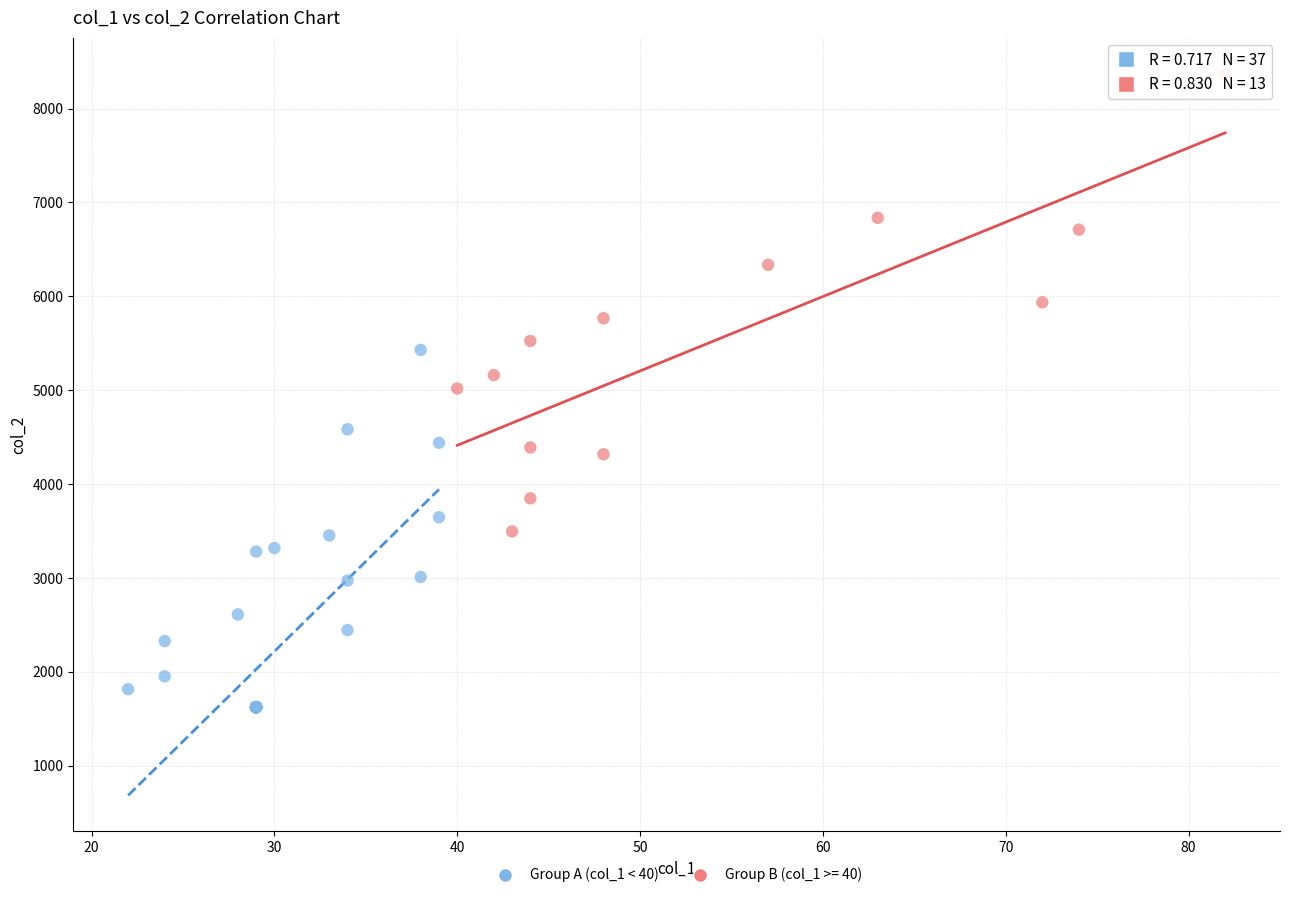

Which series contains the highest Y value?

Group B (col_1 >= 40)